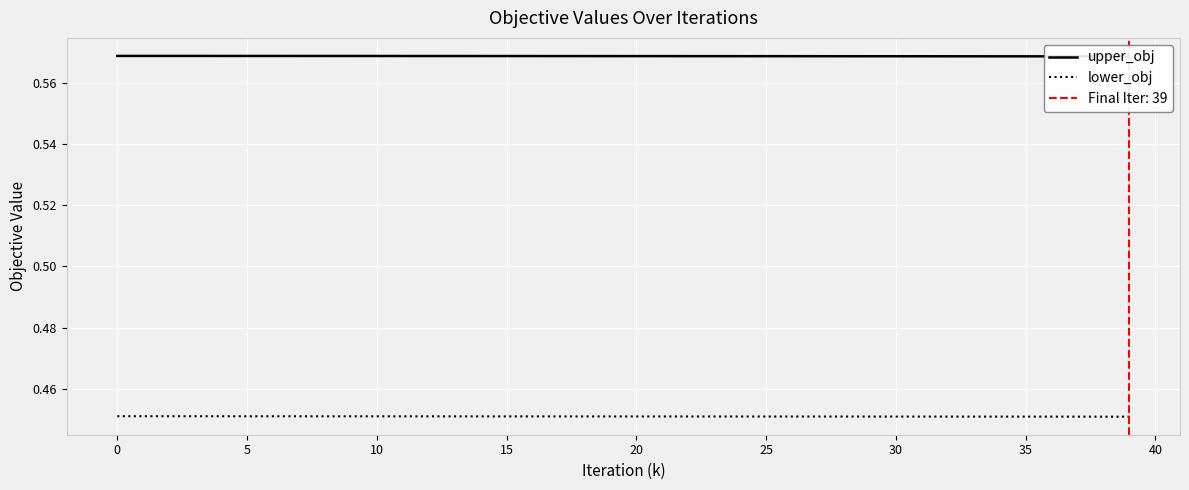

Is the value of lower_obj at 33 greater than the value of upper_obj at 38?

No